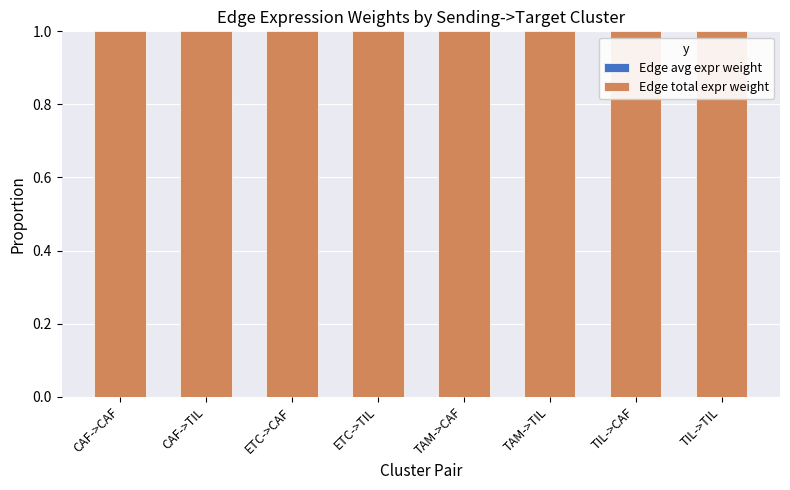

Are the bars horizontal?

No